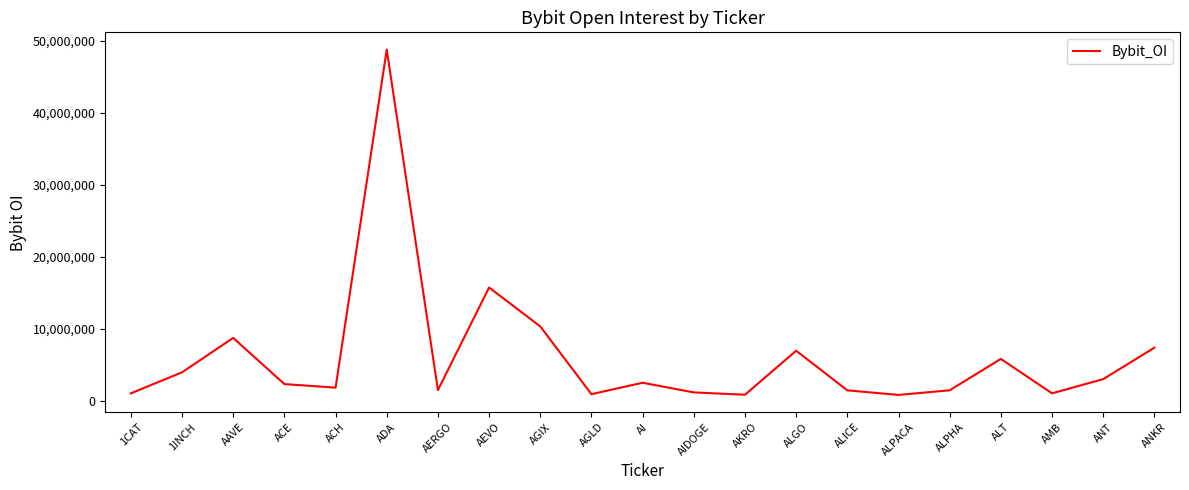

At which category does the chart reach its peak across all series?

ADA